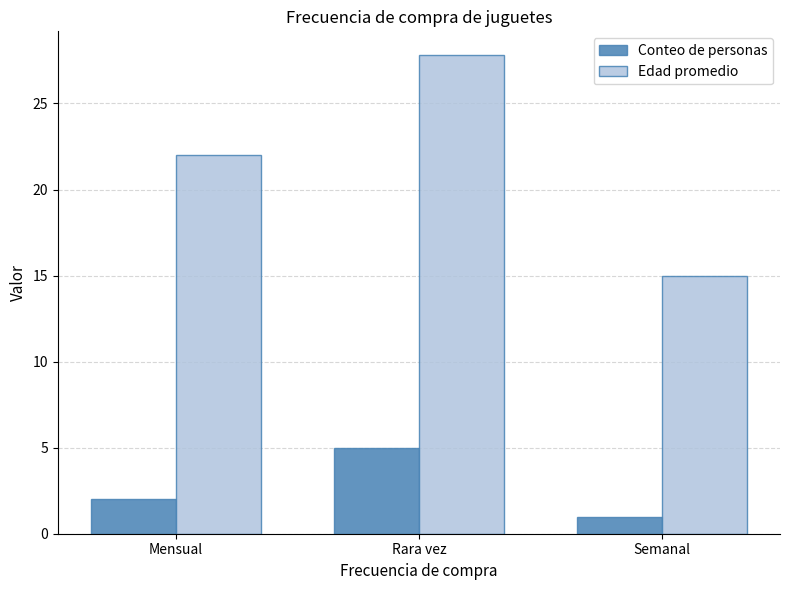

How many values in the Edad promedio series are below 22?

1